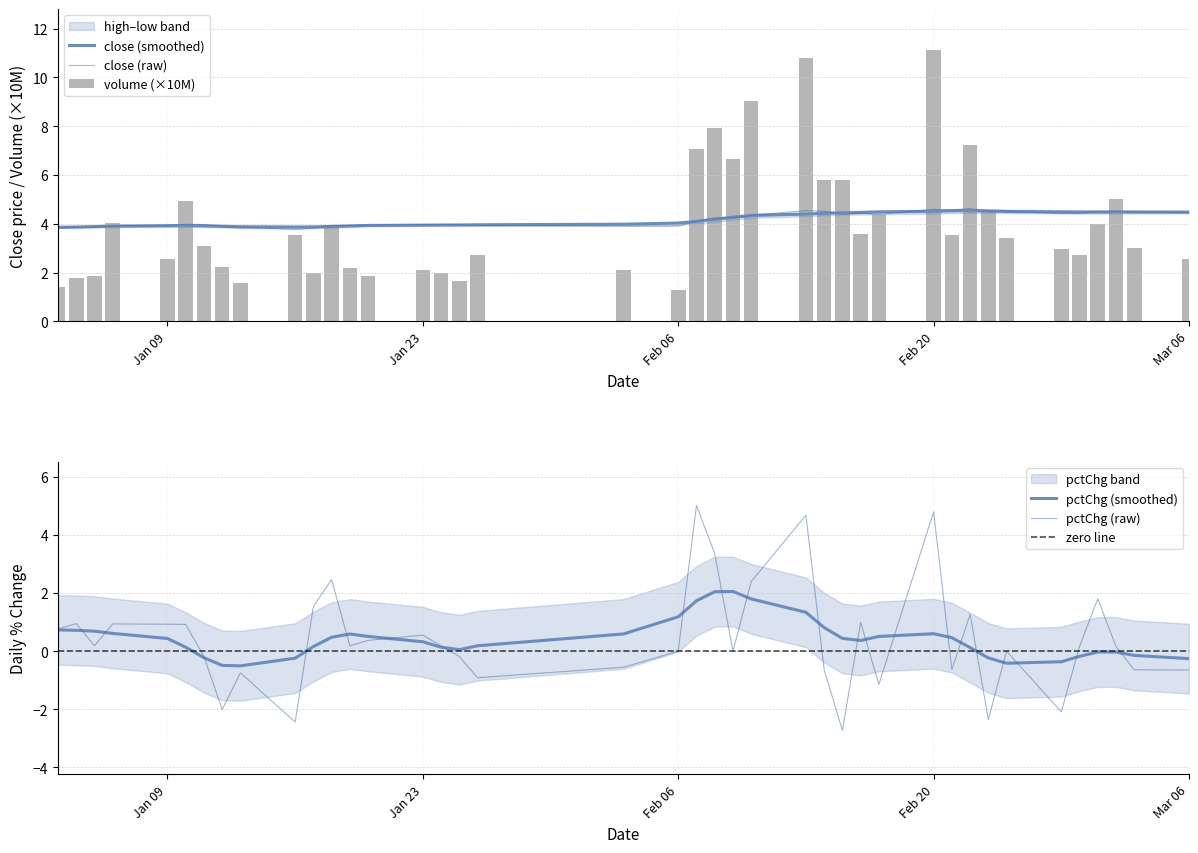

True or false: close (smoothed) has a value of 3.9 at Jan 09.

True